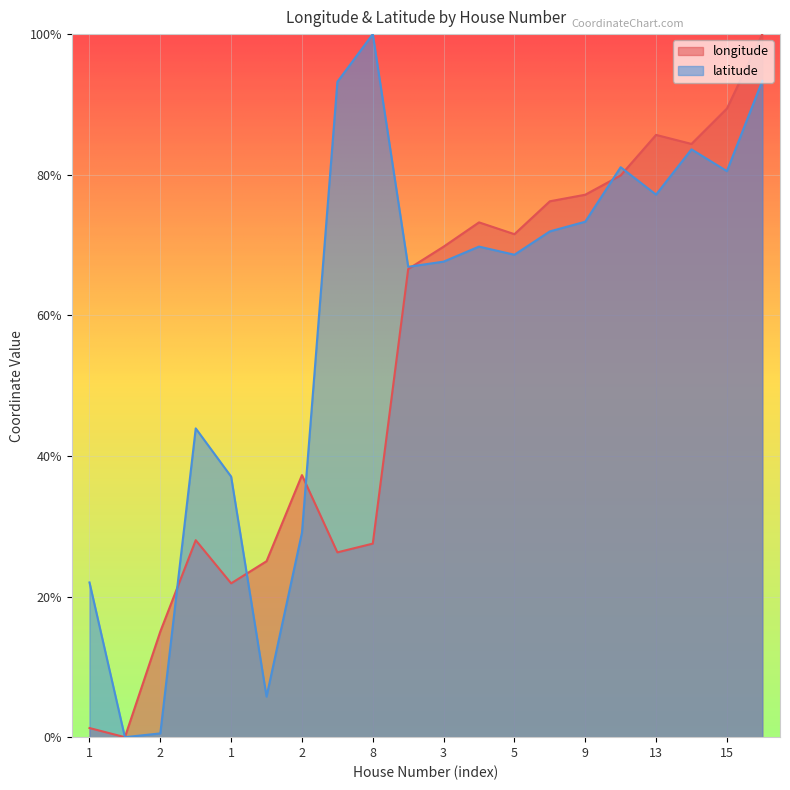

At which category is the sum across all series the highest?

21